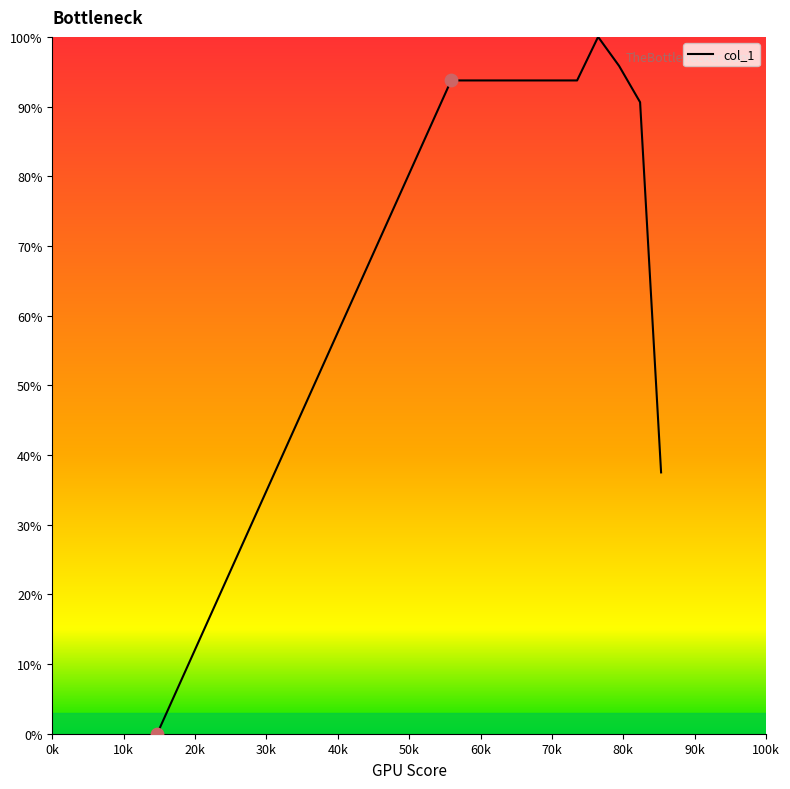

What is the maximum value shown in the chart?

100.0